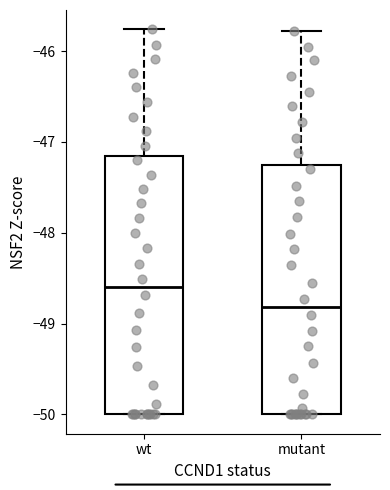

Reading left to right, transcribe this box plot: for each box, give where its median line is, the range the box spans, and where its two whiskers end, as read against the y-axis. The values are not printed on the chart, so give them approximately, as read against the axis.

wt: median -48.6, box -50.0 to -47.2, whiskers -50.0 to -45.8
mutant: median -48.8, box -50.0 to -47.3, whiskers -50.0 to -45.8